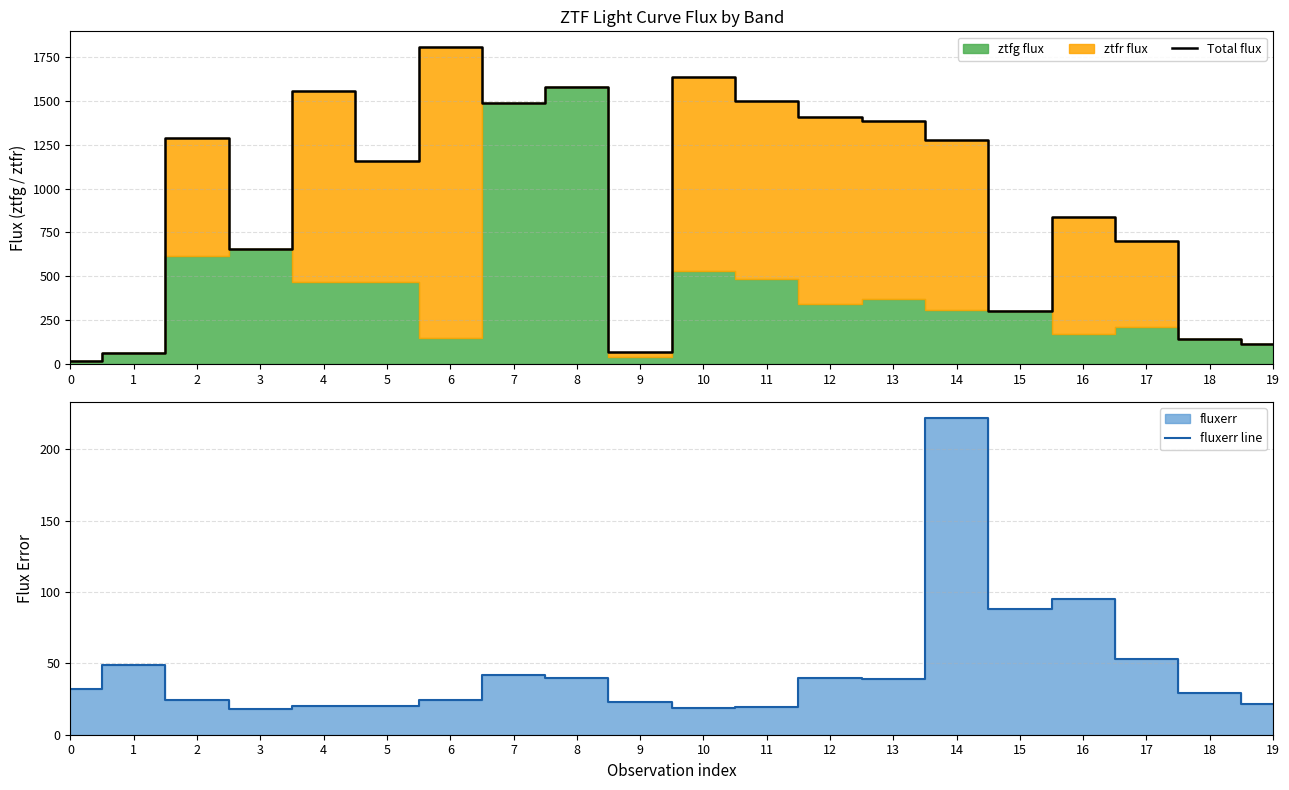

Reading left to right, transcribe all the data shown in this chart.

Total flux: 19.8	63.4	1287.5	656.4	1555.5	1157.1	1805.2	1486.2	1578.8	68.2	1637.8	1498.0	1407.7	1382.3	1275.1	305.2	836.0	704.0	143.1	113.4
fluxerr line: 31.7	48.8	24.1	18.3	20.3	20.0	24.2	42.0	39.9	23.0	19.0	19.5	40.0	39.2	222.1	88.0	95.0	53.2	29.5	21.4